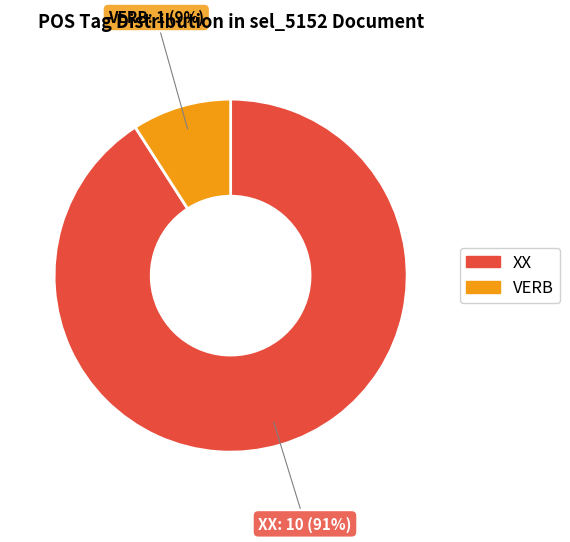

What is the majority slice?

XX